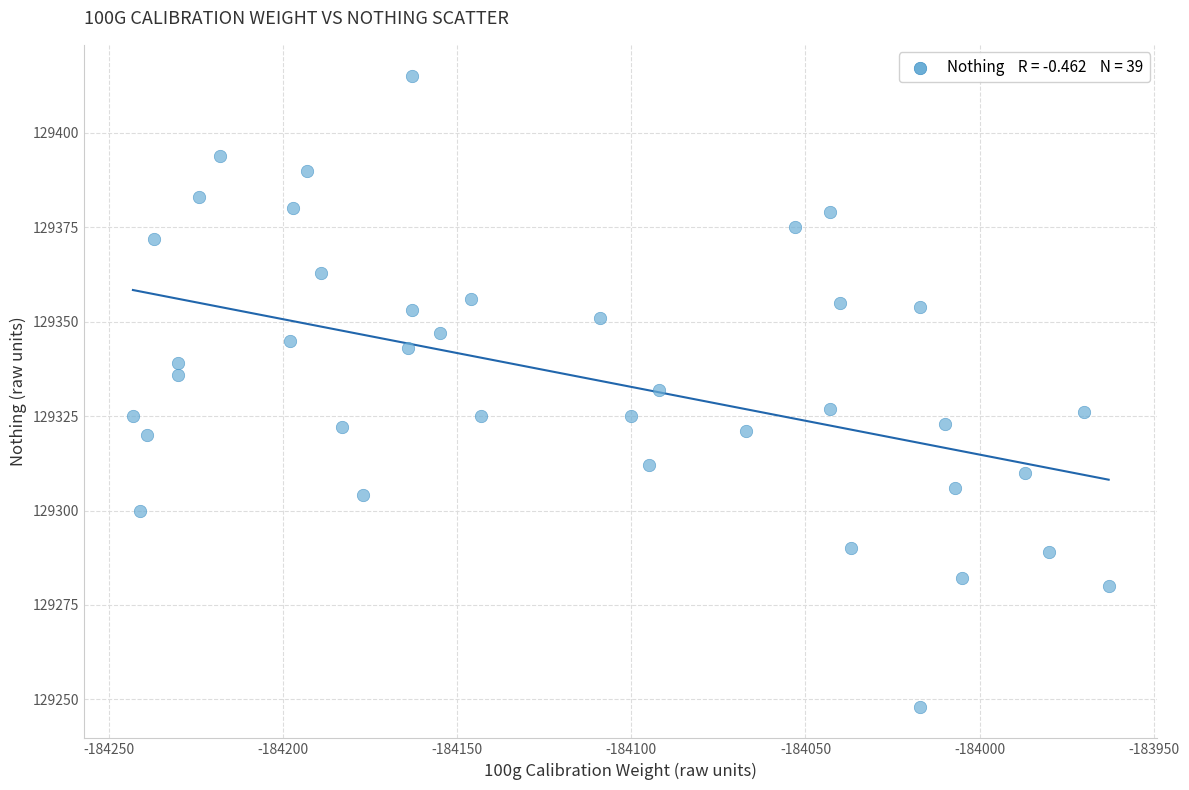

What is the range of X values (max minus min)?

280